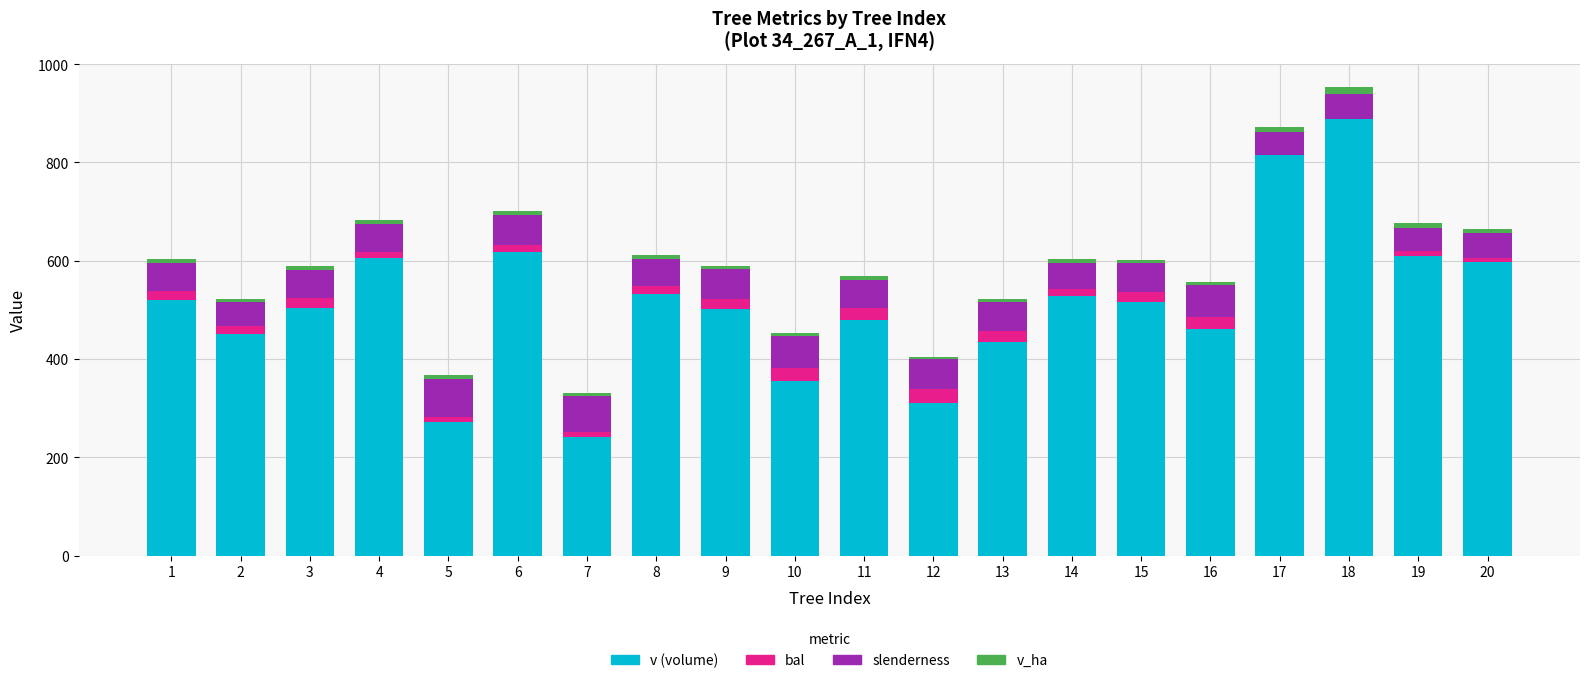

At which category is the sum across all series the highest?

18